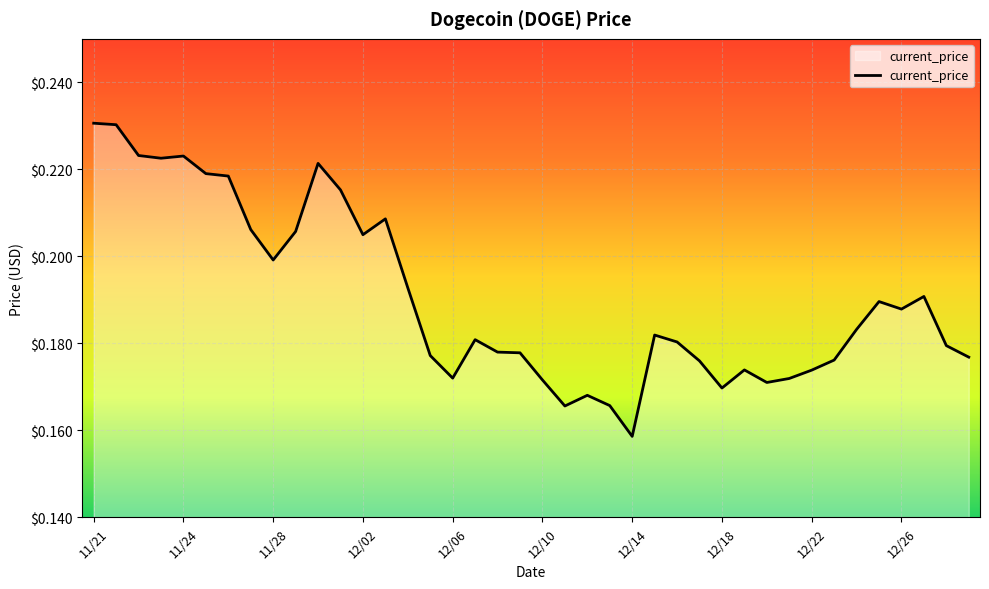

Does the chart have visible grid lines?

Yes